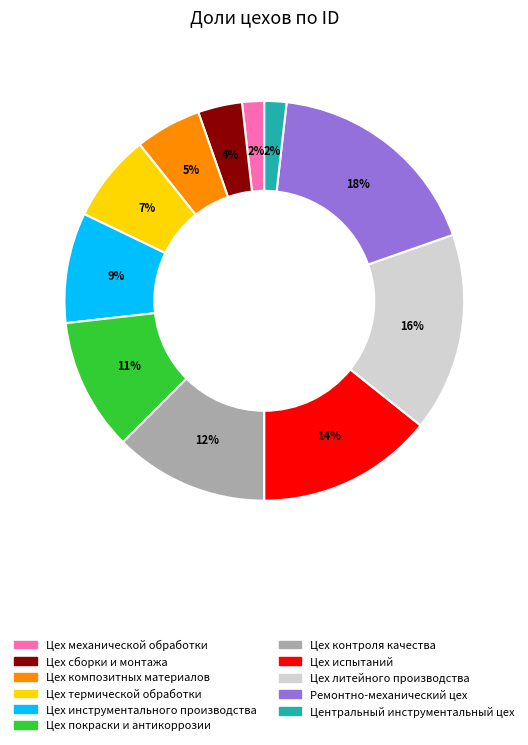

Between Цех термической обработки and Цех сборки и монтажа, which is larger?

Цех термической обработки